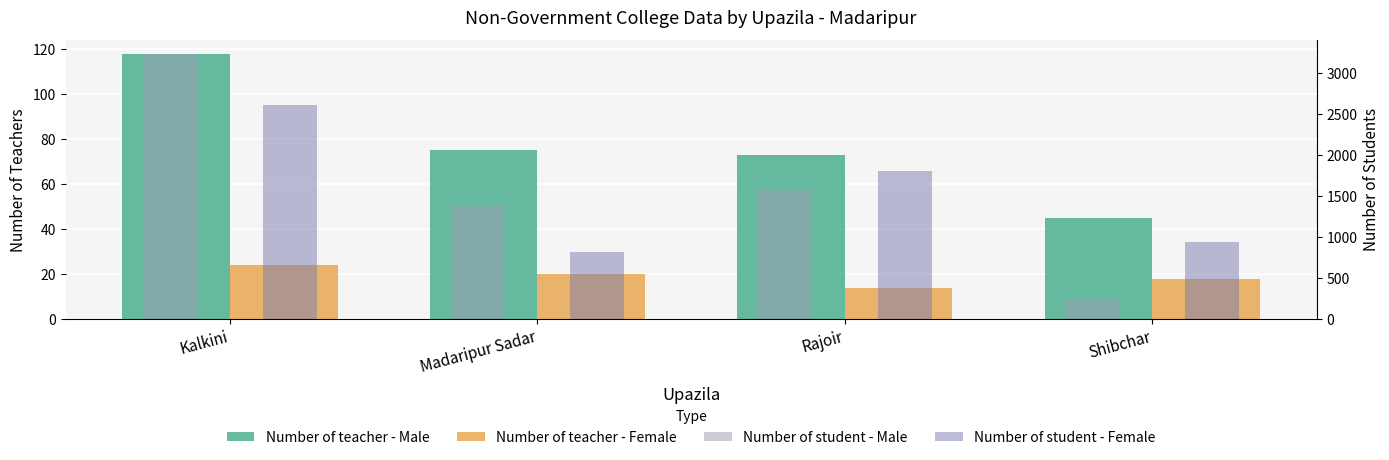

Is it true that Number of teacher - Female equals 33 at Madaripur Sadar?

False